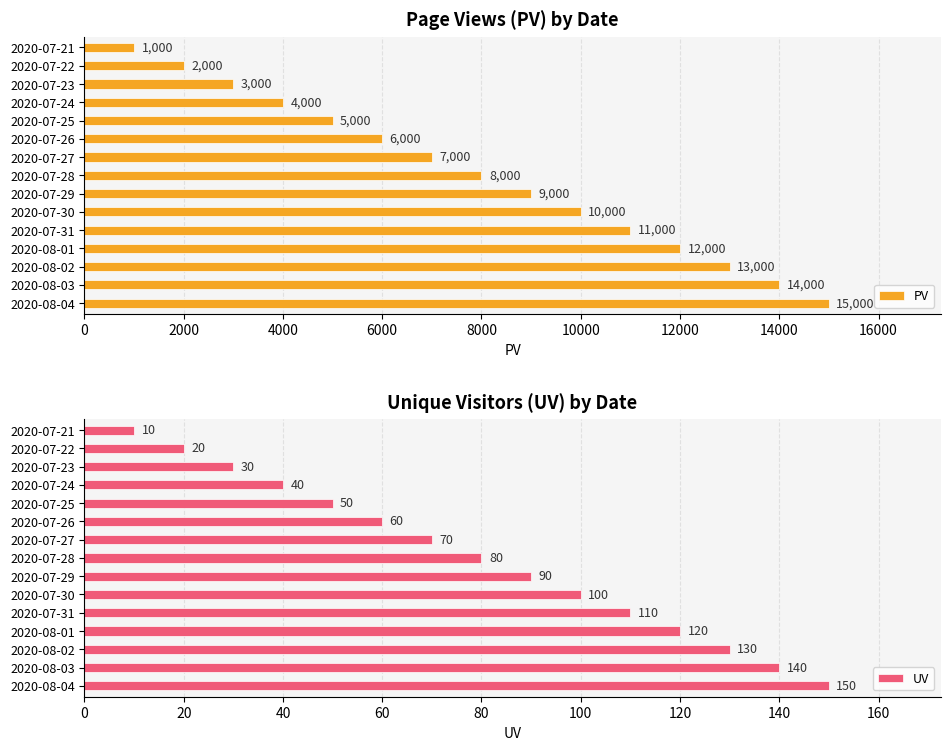

The value of UV at 2020-07-24 is 54. True or false?

False